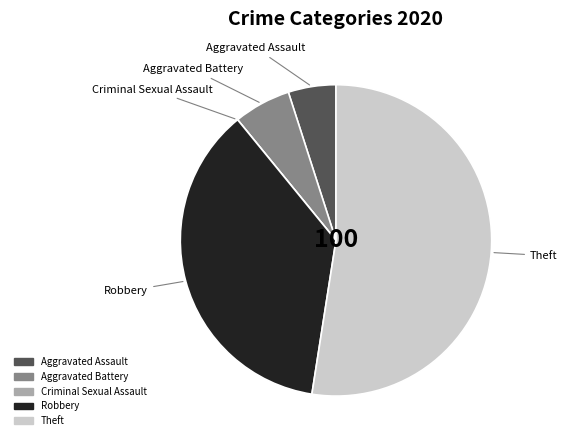

Is there a majority slice in this chart?

Yes